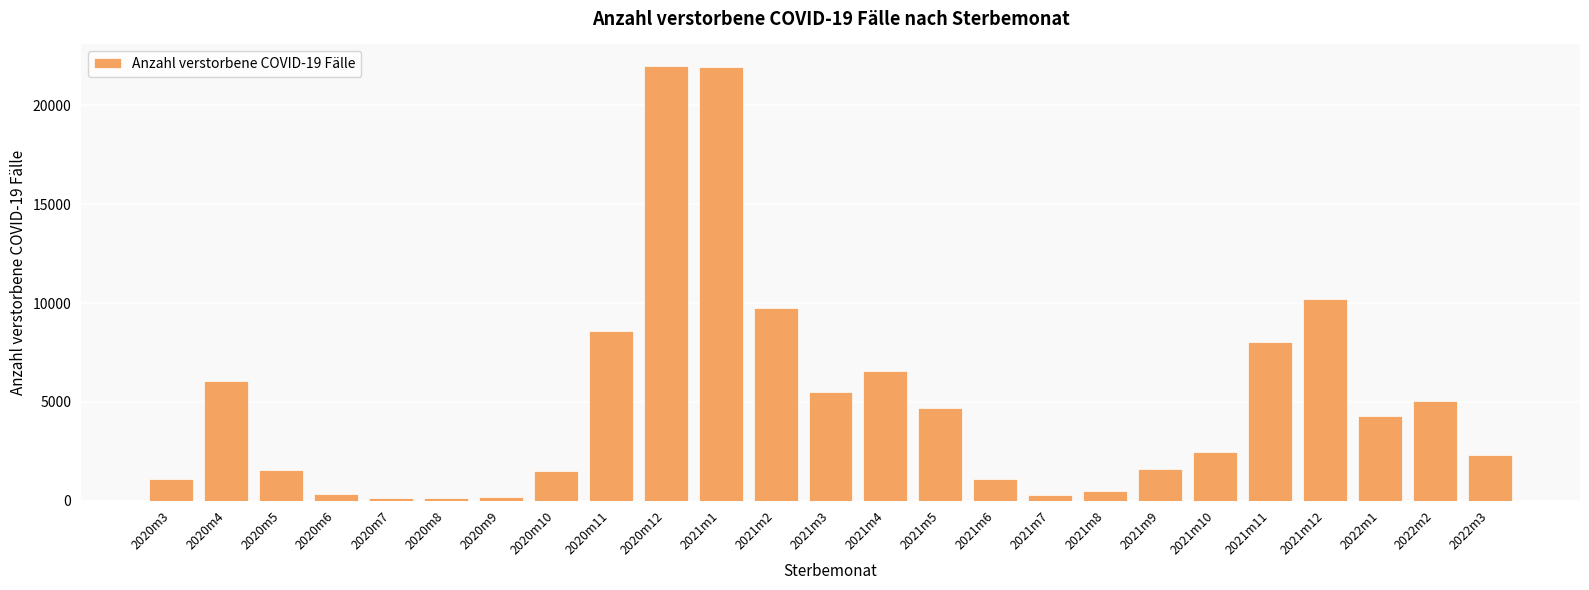

True or false: the data shows 9767 at 2021m2.

True